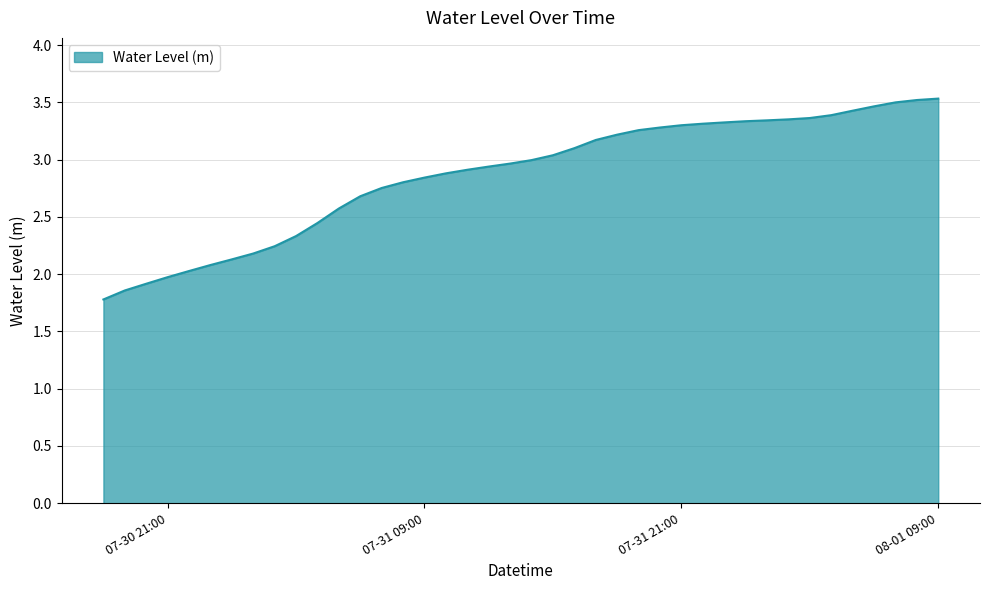

What is the difference between the maximum and minimum values?

1.8